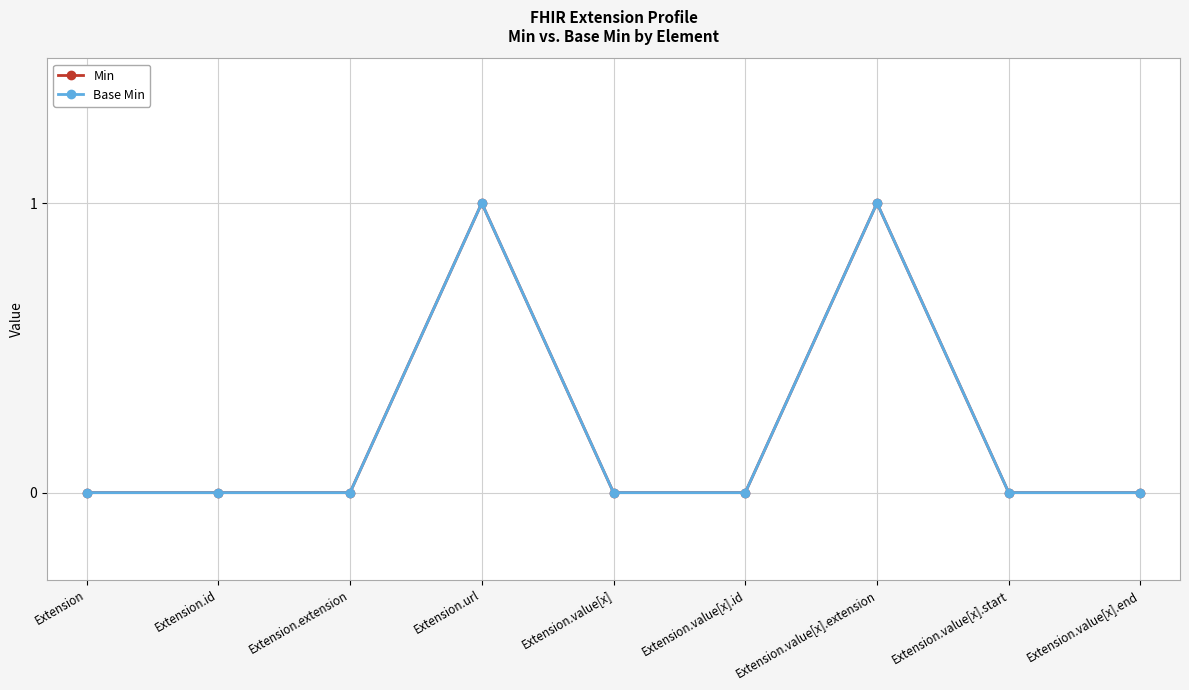

What is the difference between the maximum and minimum values in the Base Min series?

1